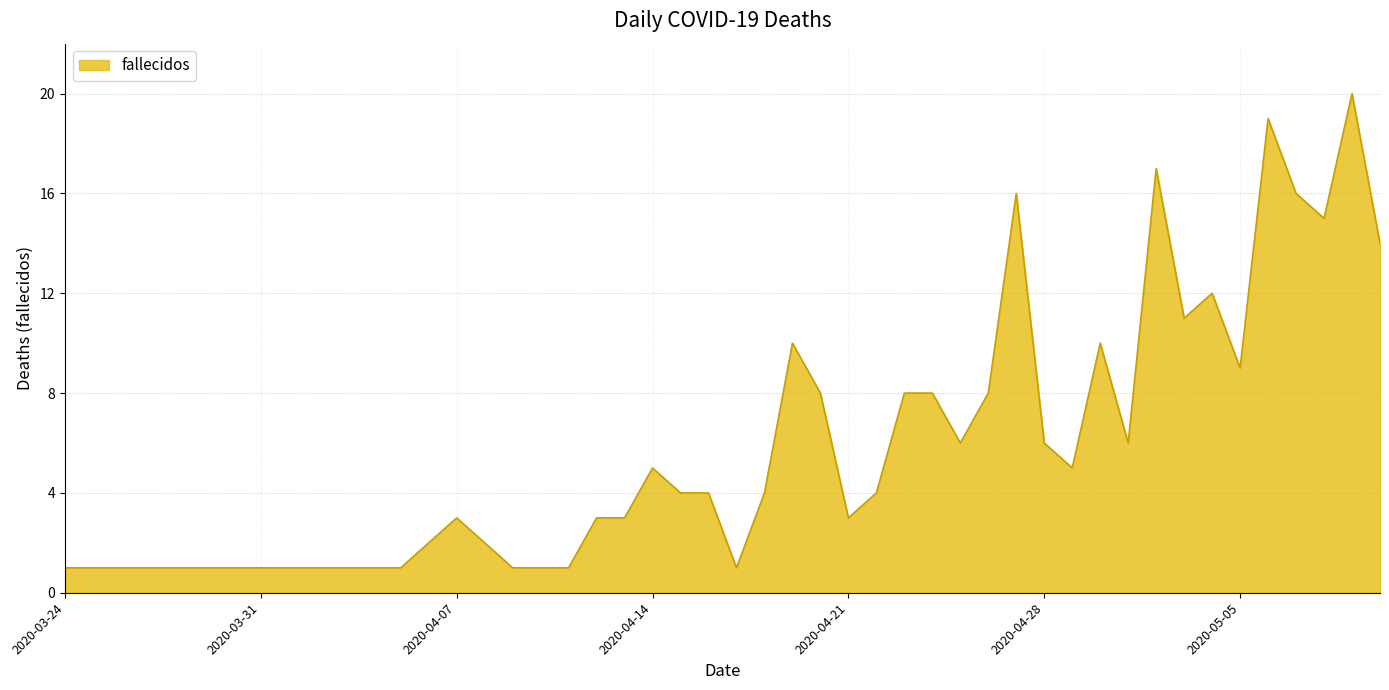

What is the maximum value shown in the chart?

20